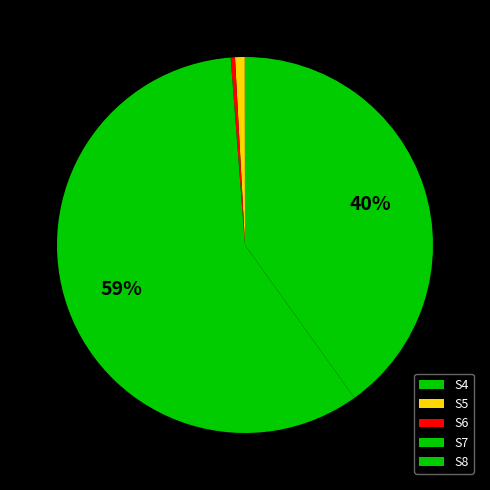

True or false: S5 accounts for 11% of the total.

False